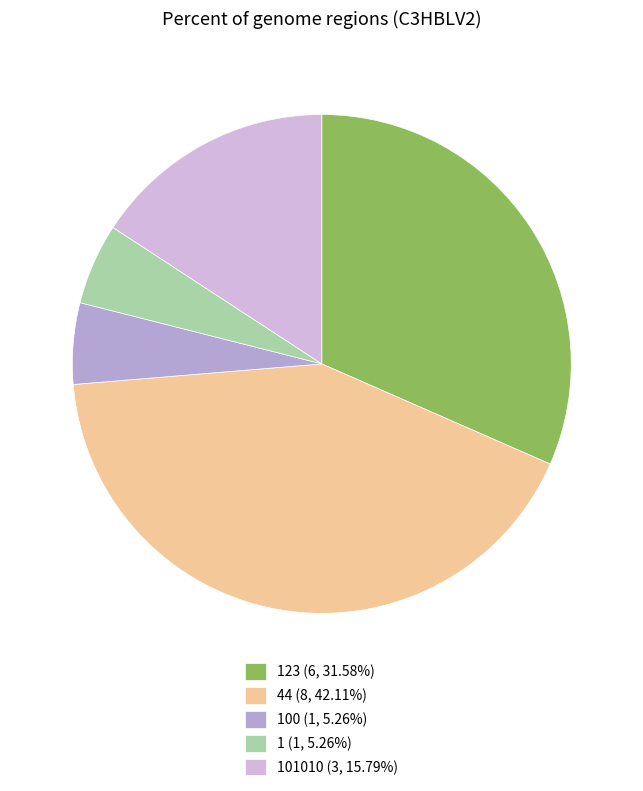

Which category has the biggest portion of the pie?

44